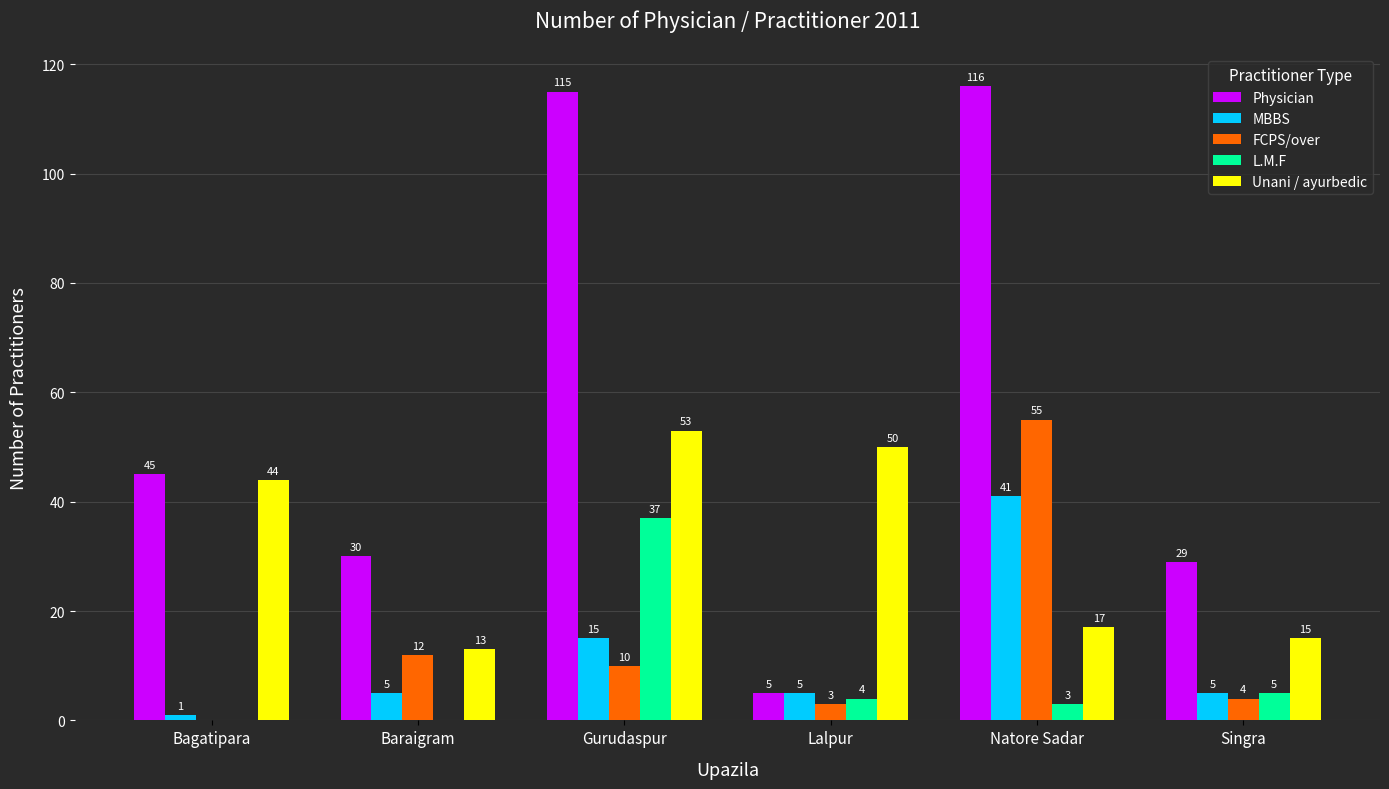

Reading left to right, what are all the values shown in this chart?

Physician: 45	30	115	5	116	29
MBBS: 1	5	15	5	41	5
FCPS/over: 0	12	10	3	55	4
L.M.F: 0	0	37	4	3	5
Unani / ayurbedic: 44	13	53	50	17	15